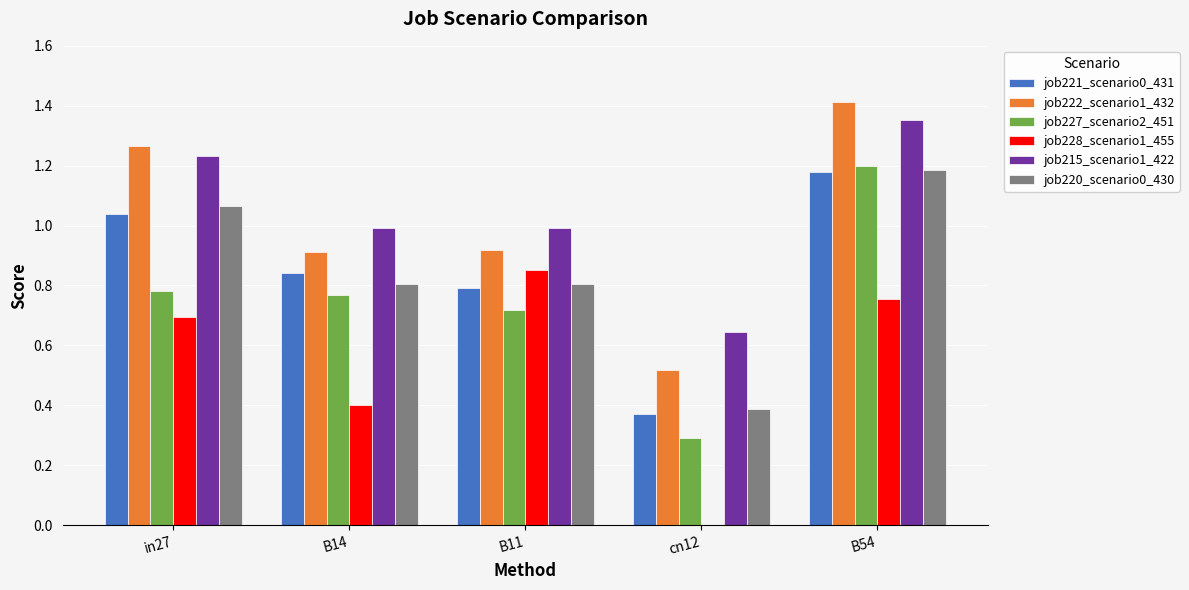

Which series has the widest spread of values?

job227_scenario2_451